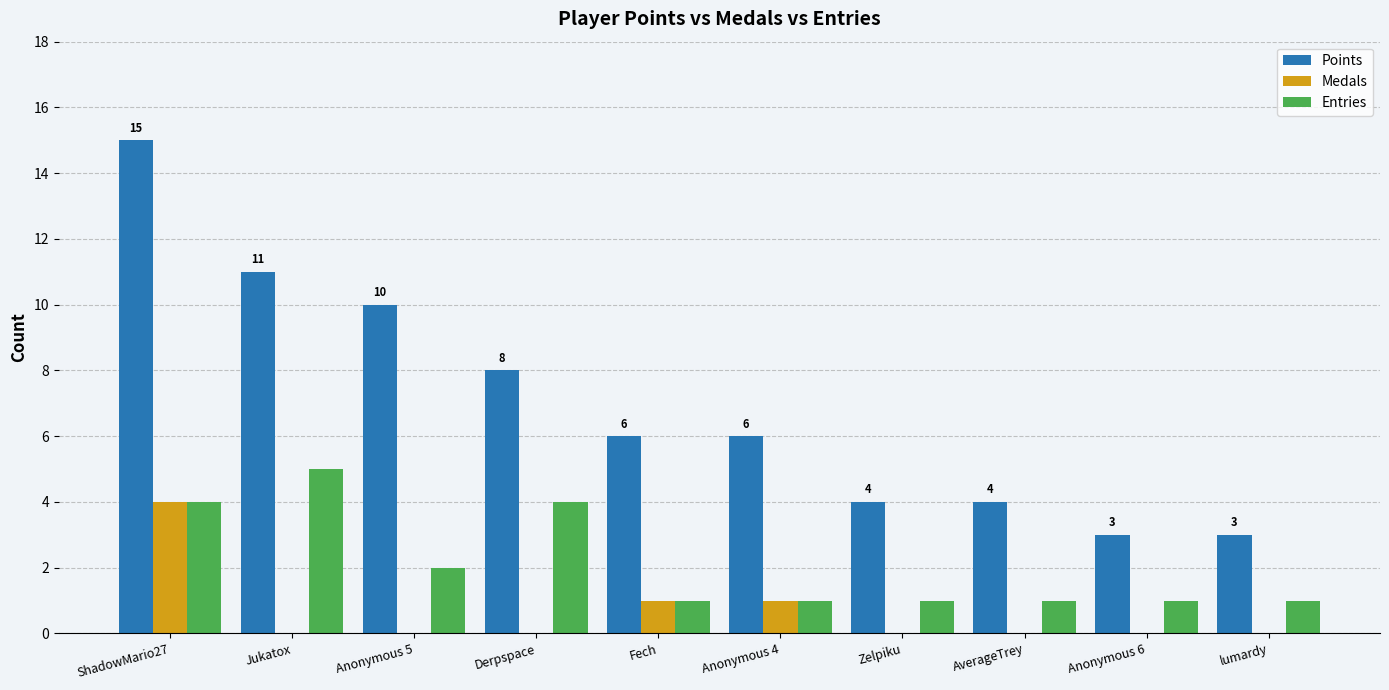

Between Fech and lumardy, which series saw the biggest shift?

Points